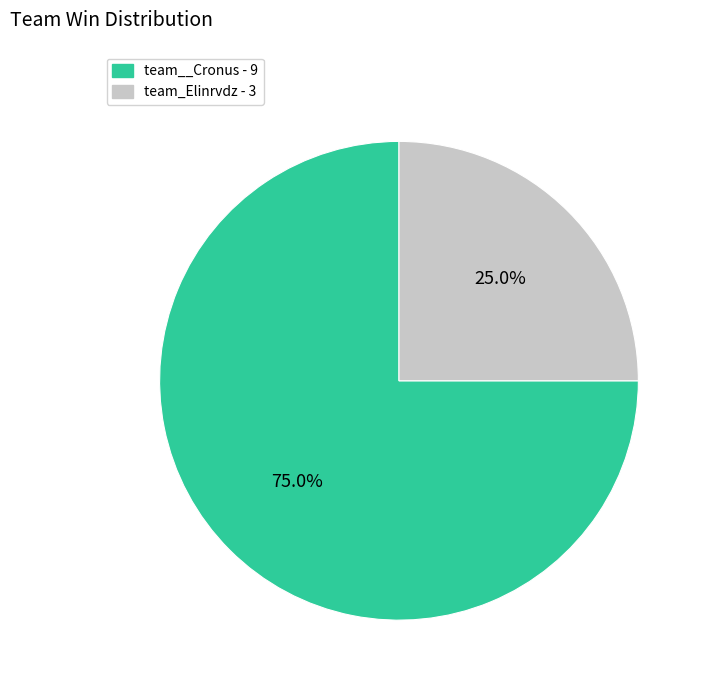

True or false: team_Elinrvdz accounts for 25% of the total.

True